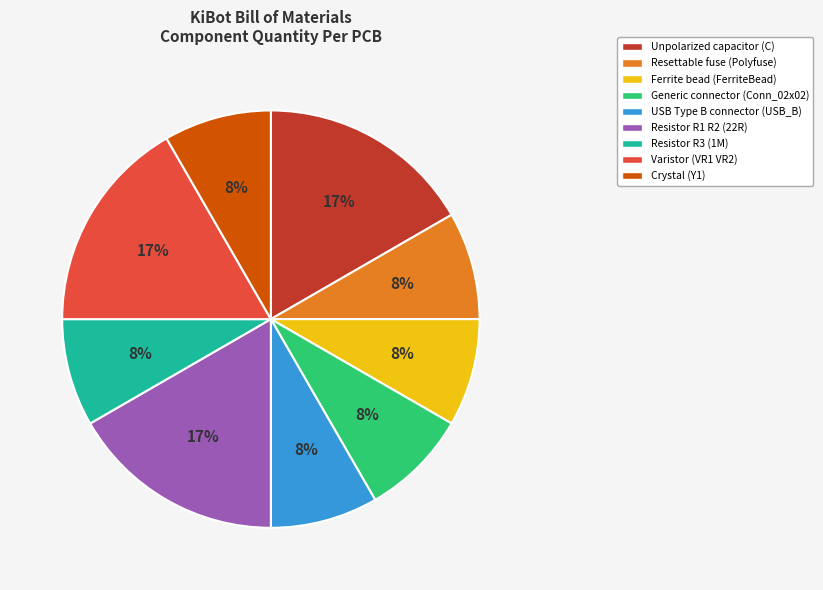

To the nearest percent, what is the combined percentage of Resettable fuse (Polyfuse) and Varistor (VR1 VR2)?

25%